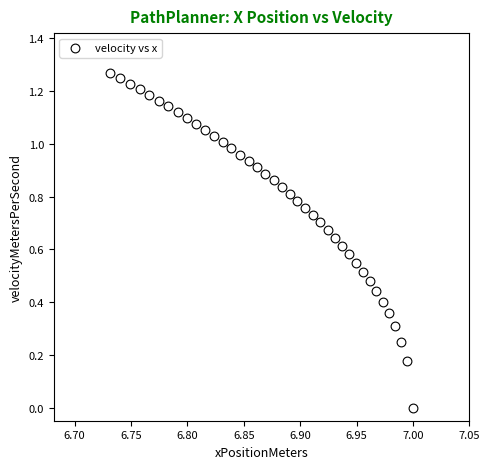

What is the range of X values (max minus min)?

0.3